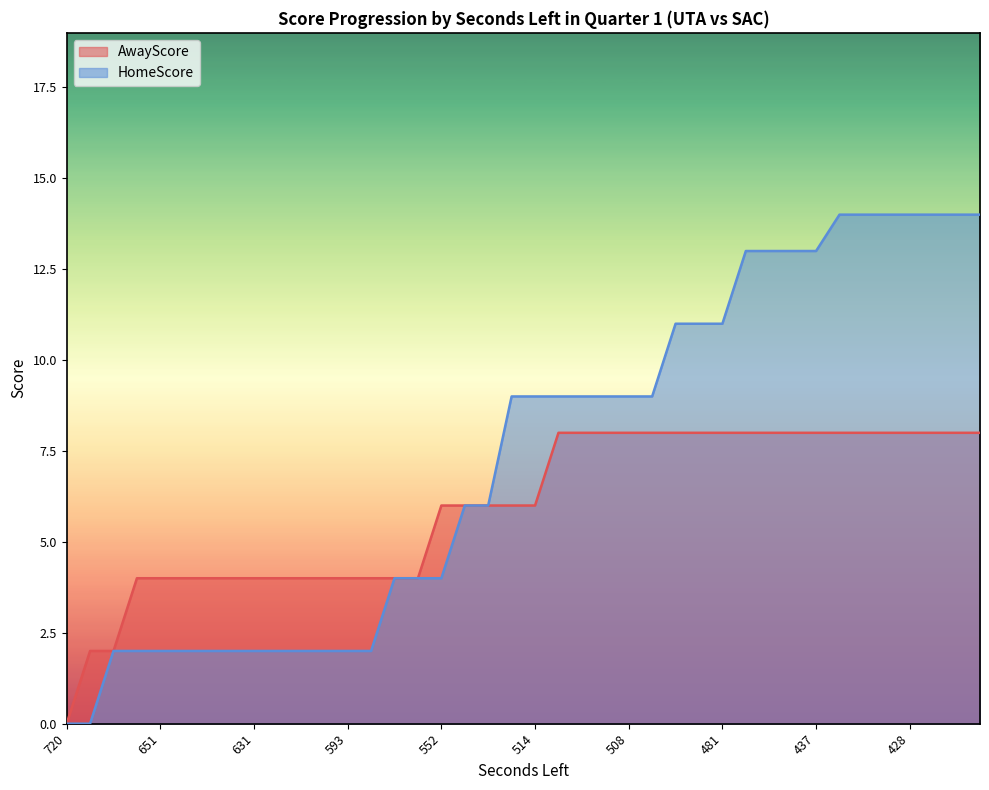

What is the sum of the HomeScore values at 437 and 435?

27